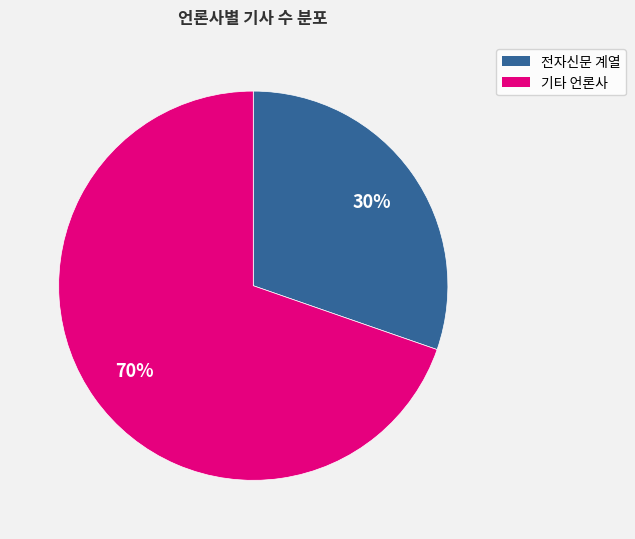

Is there any slice that represents more than half of the pie?

Yes